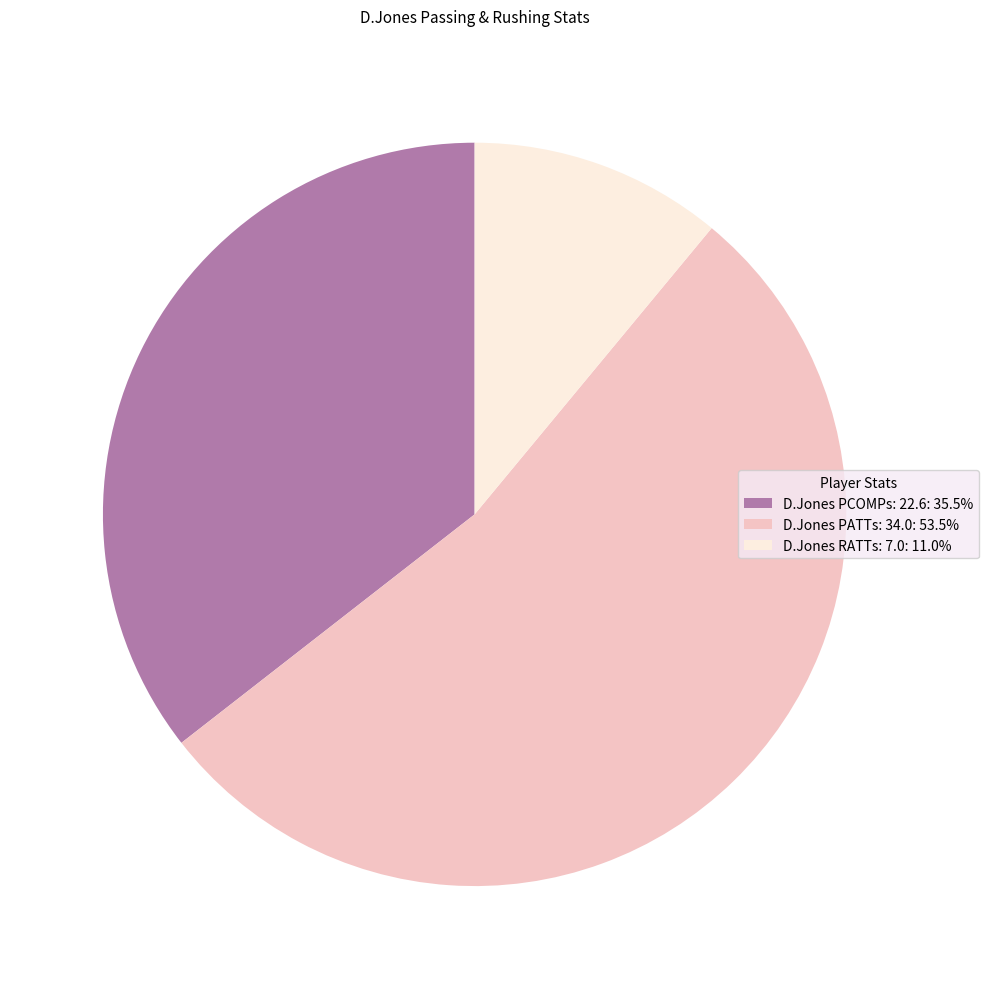

Count the number of slices in the pie.

3